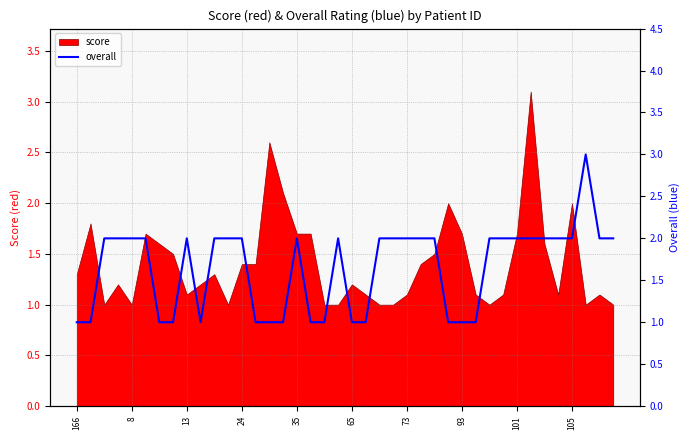

Does the chart have visible grid lines?

Yes